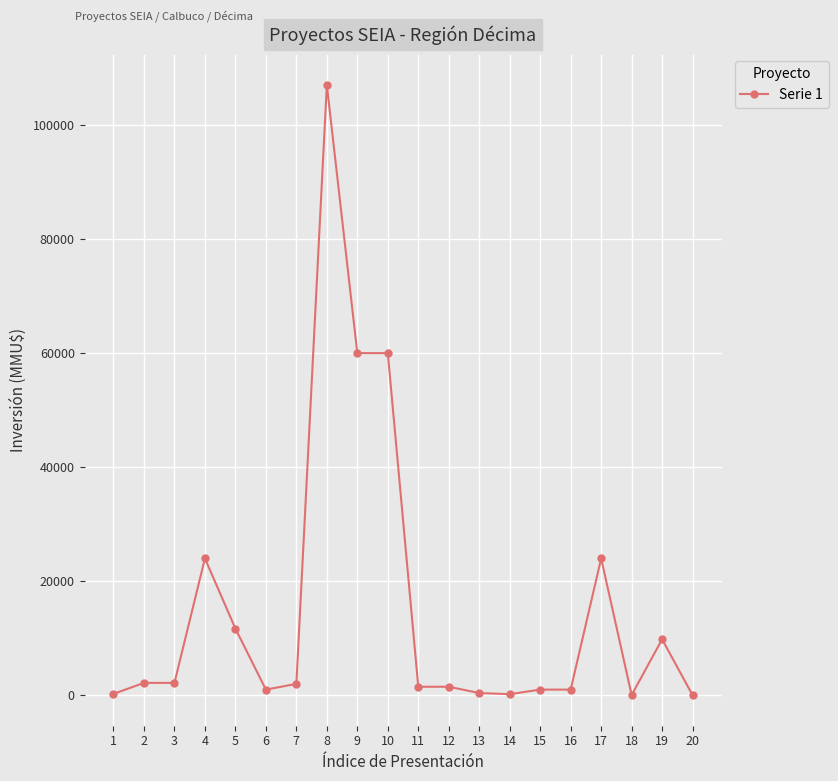

Which label corresponds to the largest value in the chart?

8